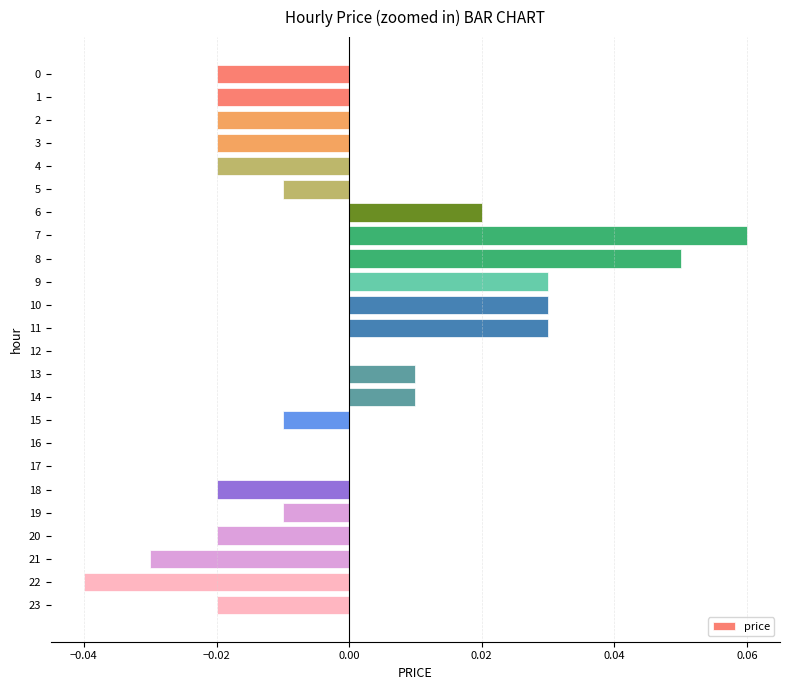

Which category has the highest value across all series?

7